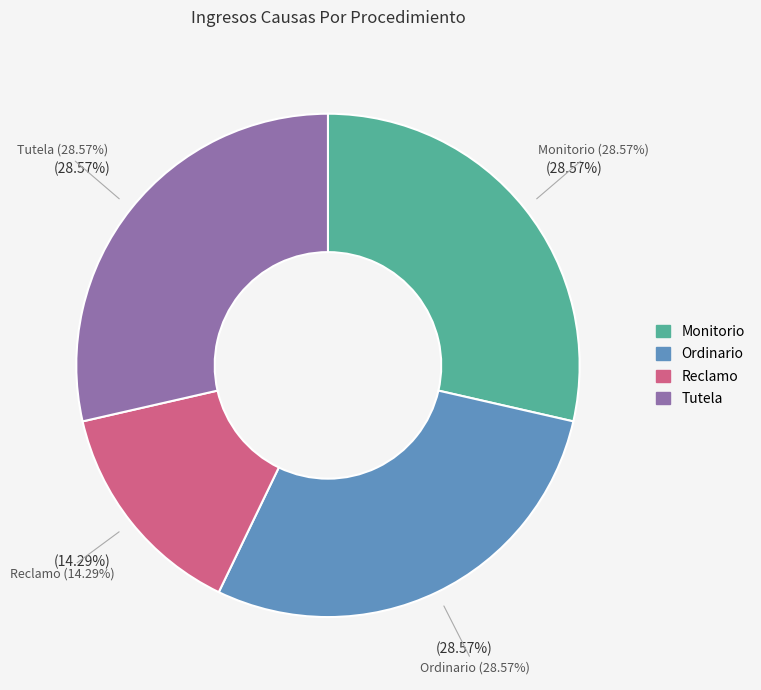

Is the sum of Reclamo and Ordinario greater than half?

No